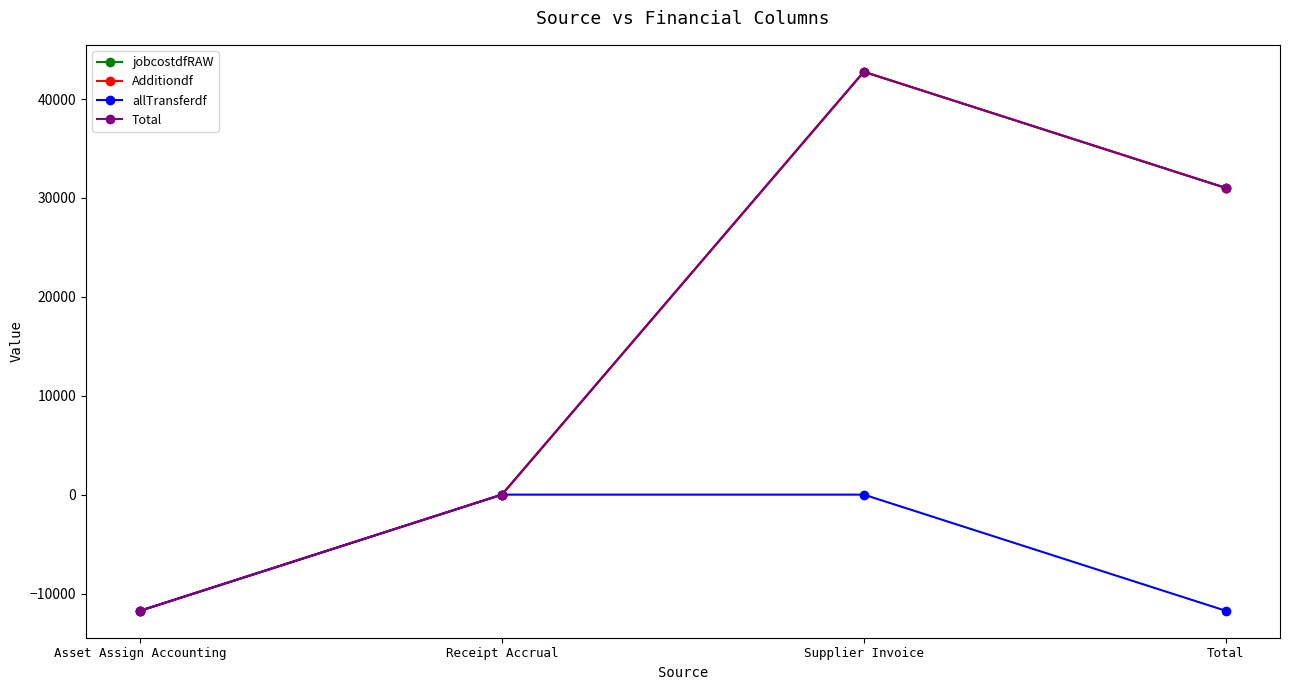

True or false: Total has a value of 26094.0 at Receipt Accrual.

False